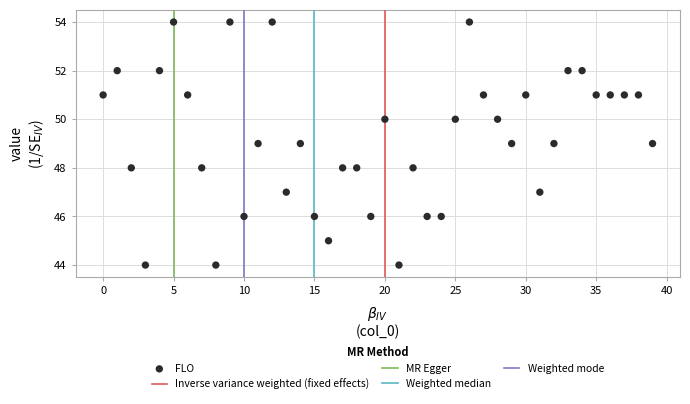

What is the range of Y values (max minus min)?

10